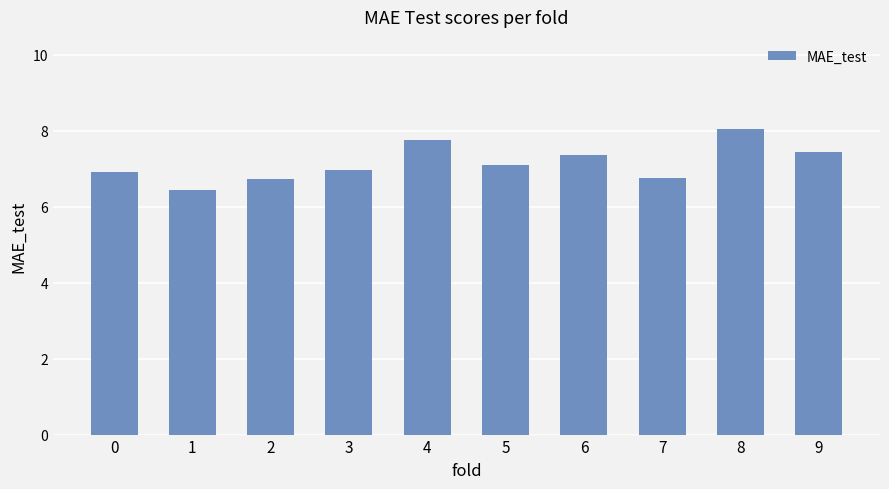

What value does the data have at 3?

7.0